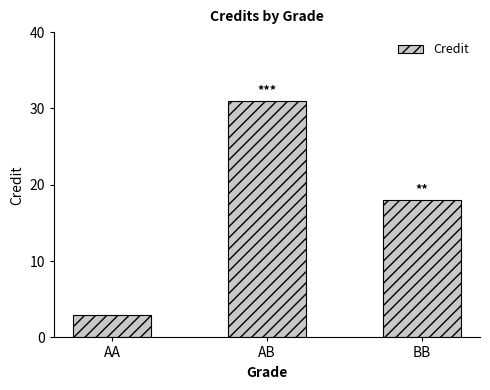

What is the average value?

17